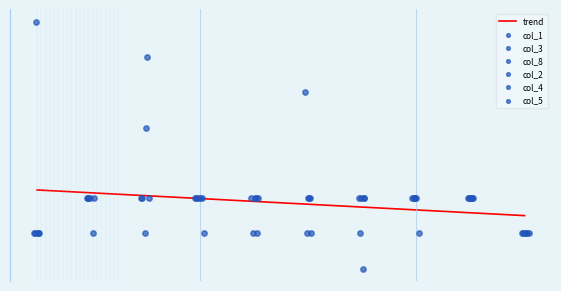

What are all the series names shown in the legend?

col_1, col_3, col_8, col_2, col_4, col_5